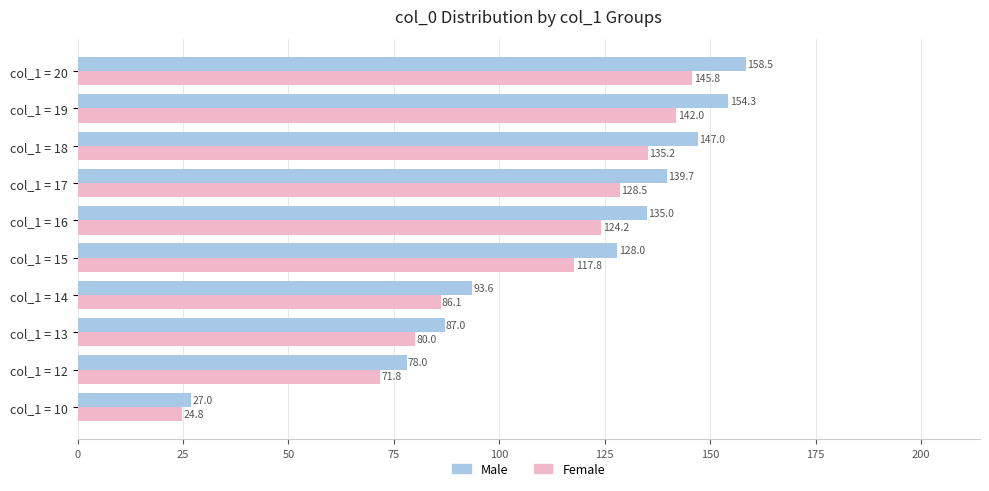

What is the difference between the maximum and minimum values in the Female series?

121.0